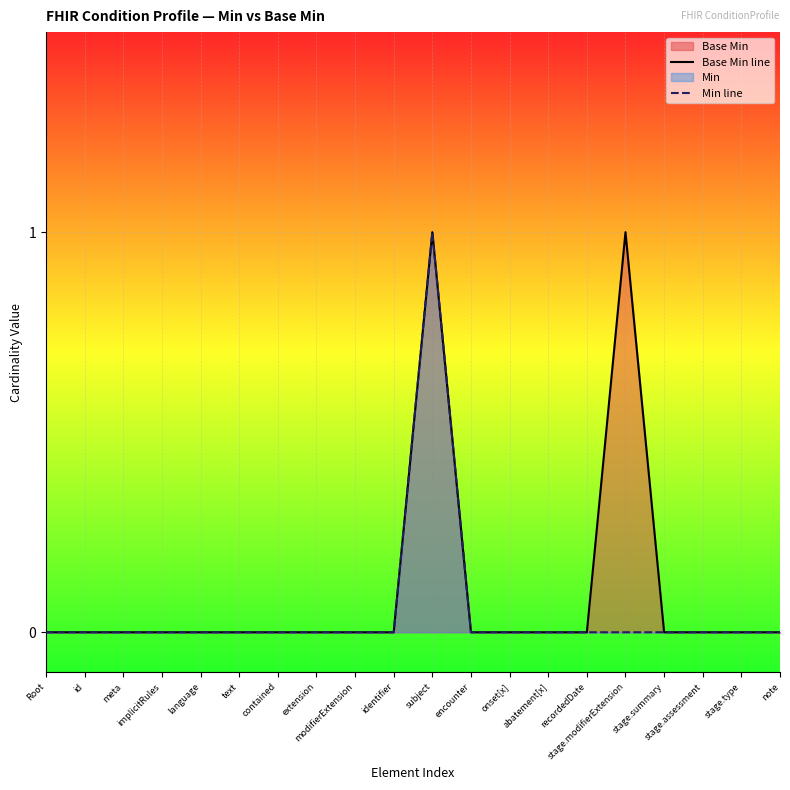

How many data points does each series have?

20